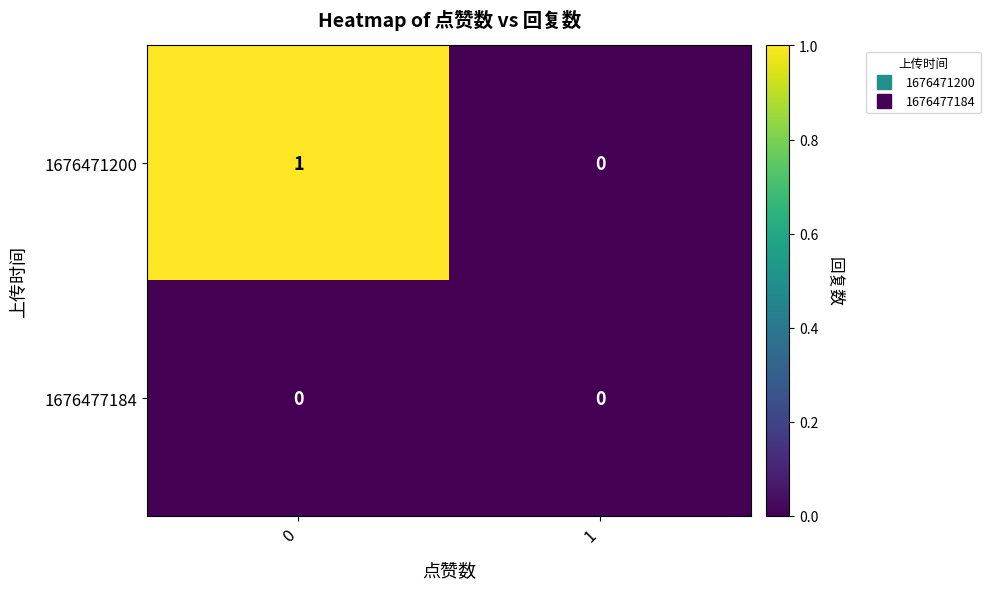

What is the total value across all series at 0?

1